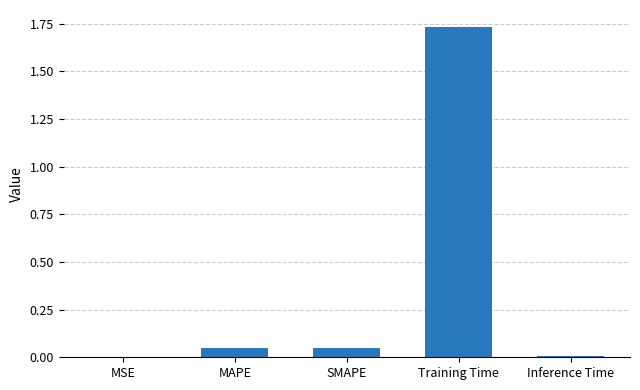

What is the sum of all values?

1.8